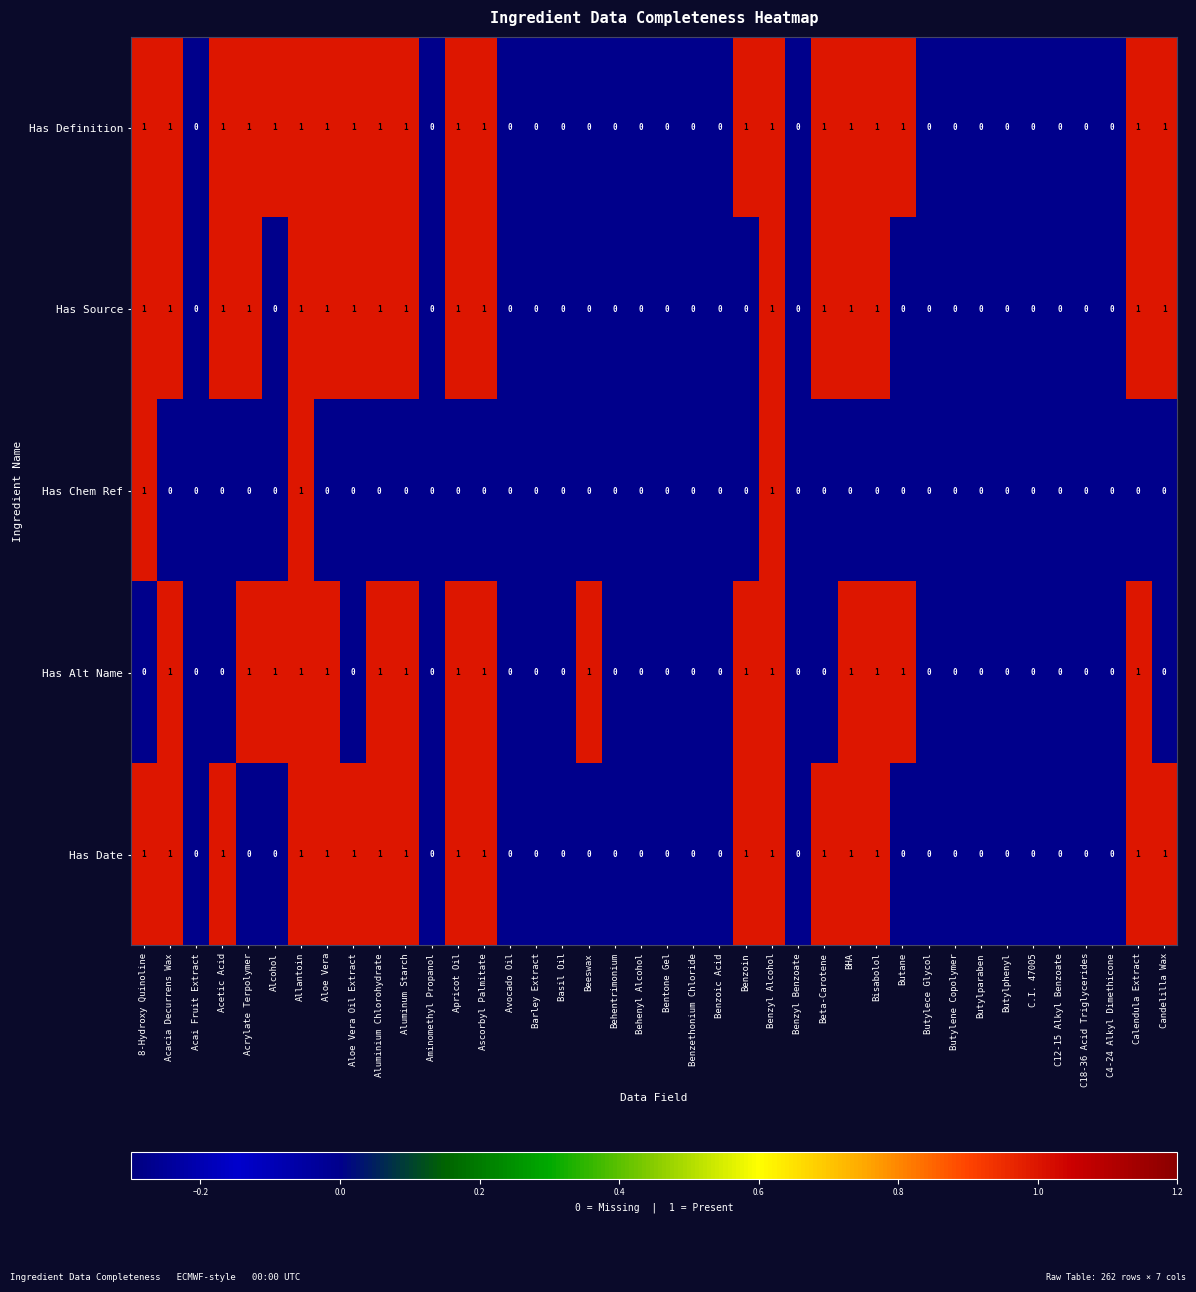

Which series has the largest total across all categories?

Has Definition